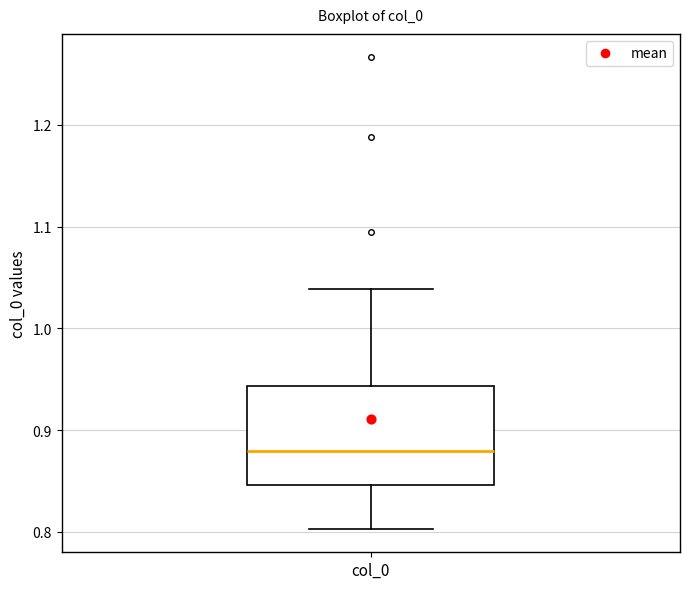

Transcribe this box plot: give where the median line is, the range the box spans, and where the two whiskers end, as read against the y-axis. The values are not printed on the chart, so give them approximately, as read against the axis.

median 0.88, box 0.85 to 0.94, whiskers 0.80 to 1.04